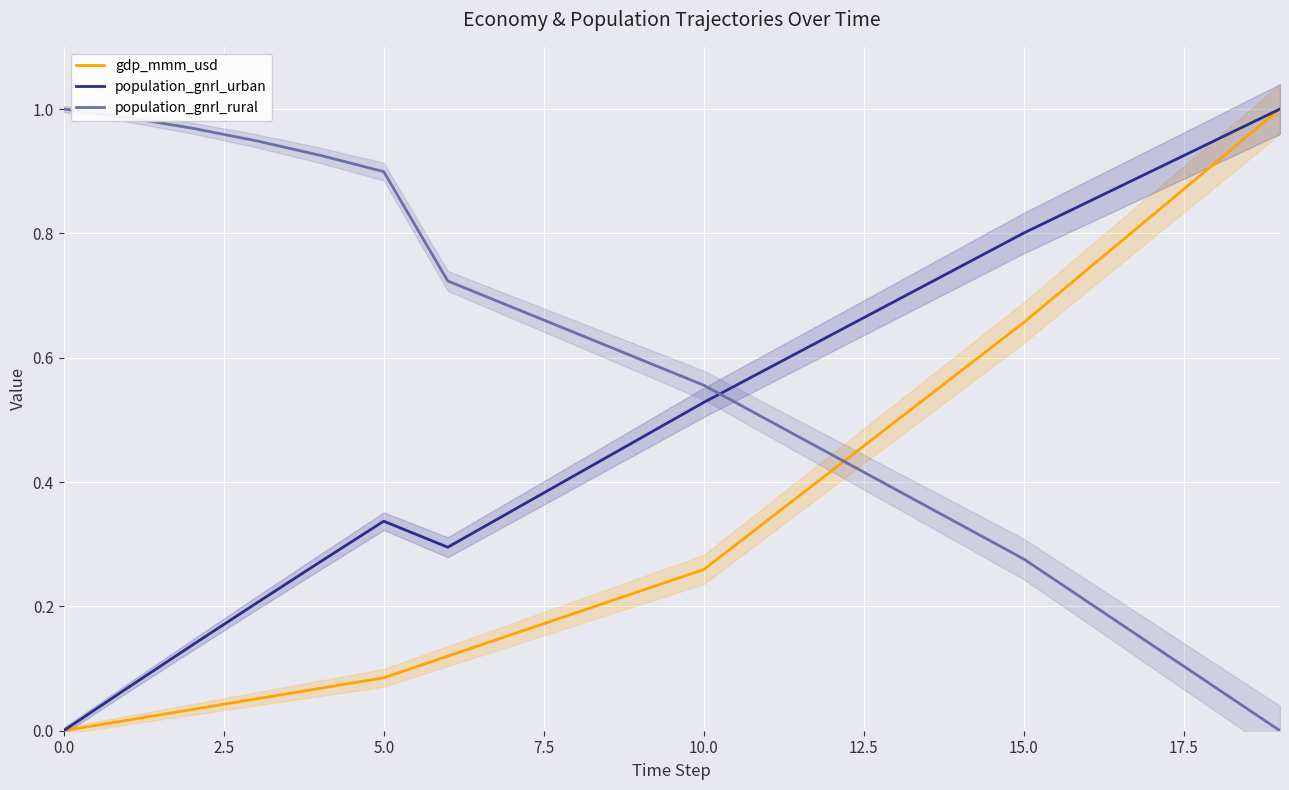

True or false: population_gnrl_rural and population_gnrl_urban intersect in this chart.

True